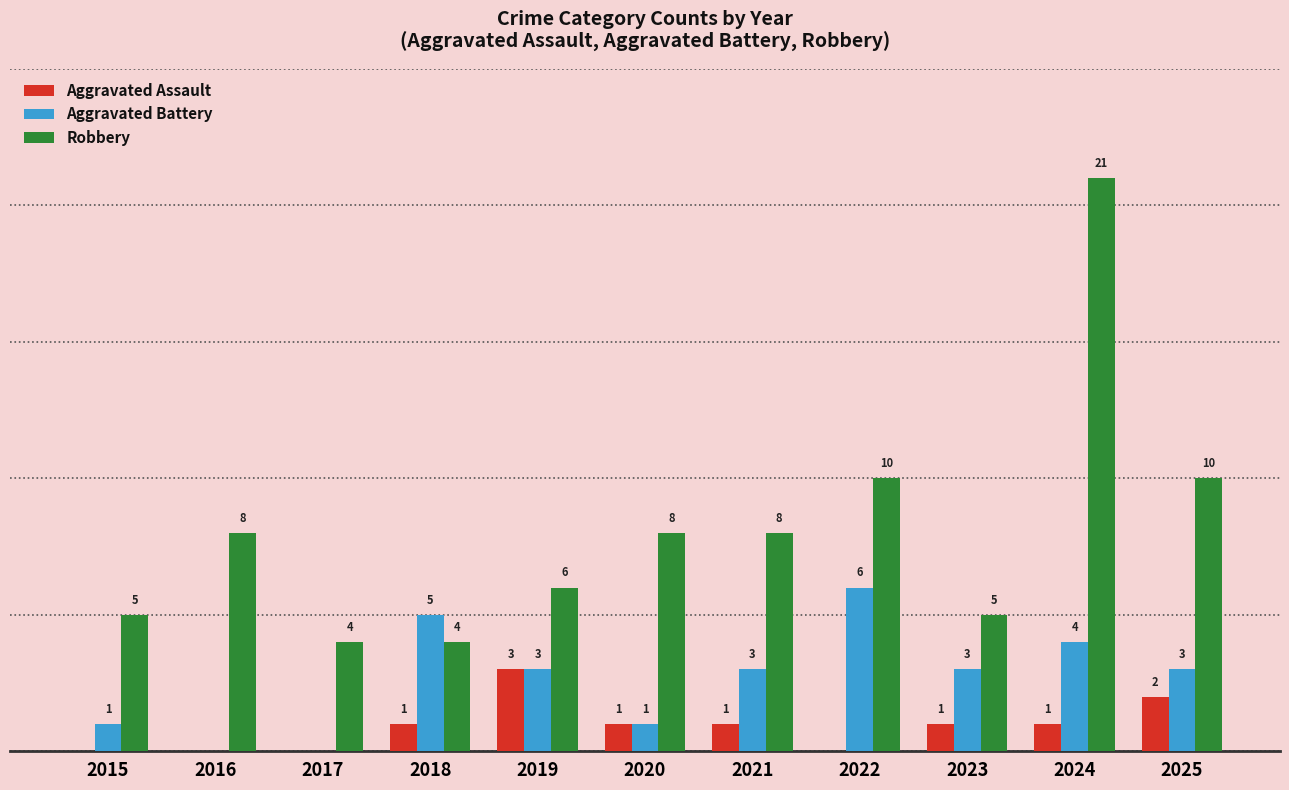

Is the value of Aggravated Battery at 2024 greater than the value of Aggravated Assault at 2019?

Yes